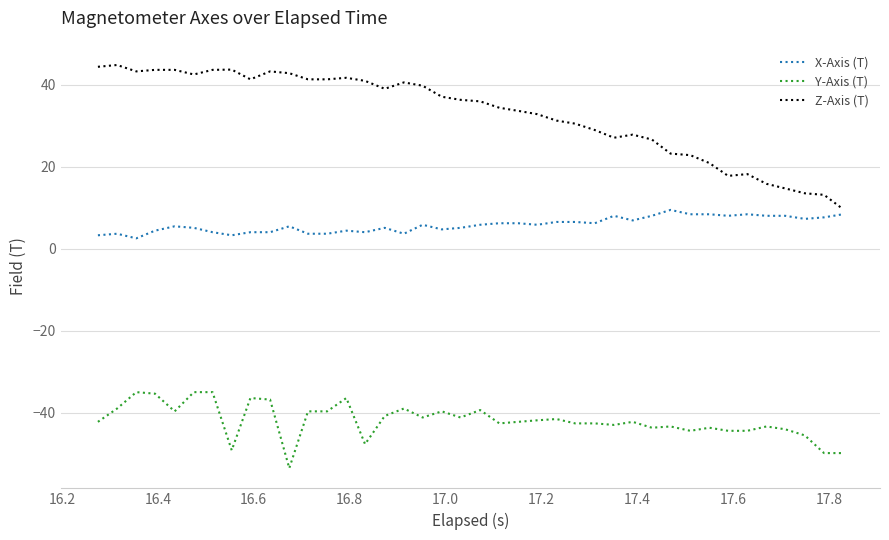

List the series in order of their peak value, highest first.

Z-Axis (T), X-Axis (T), Y-Axis (T)